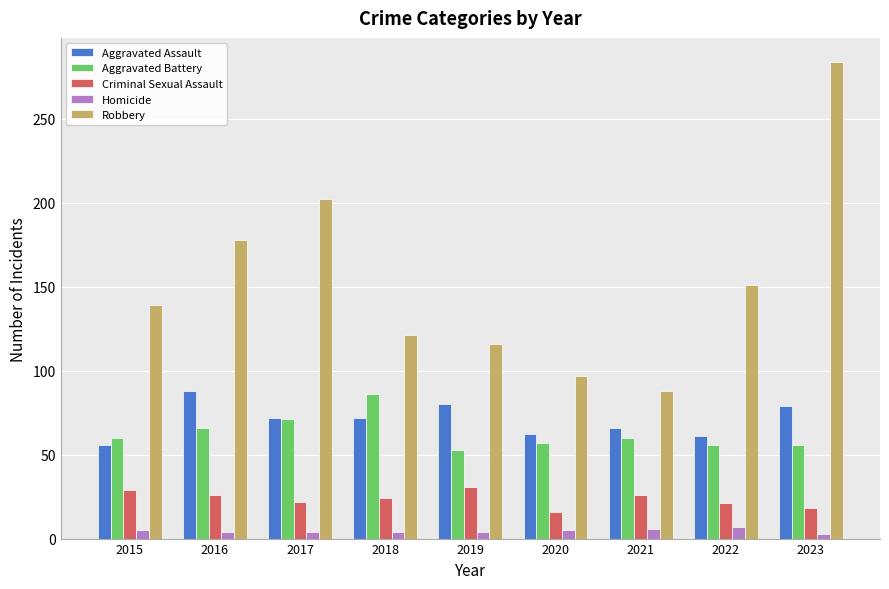

What are all the series names shown in the legend?

Aggravated Assault, Aggravated Battery, Criminal Sexual Assault, Homicide, Robbery